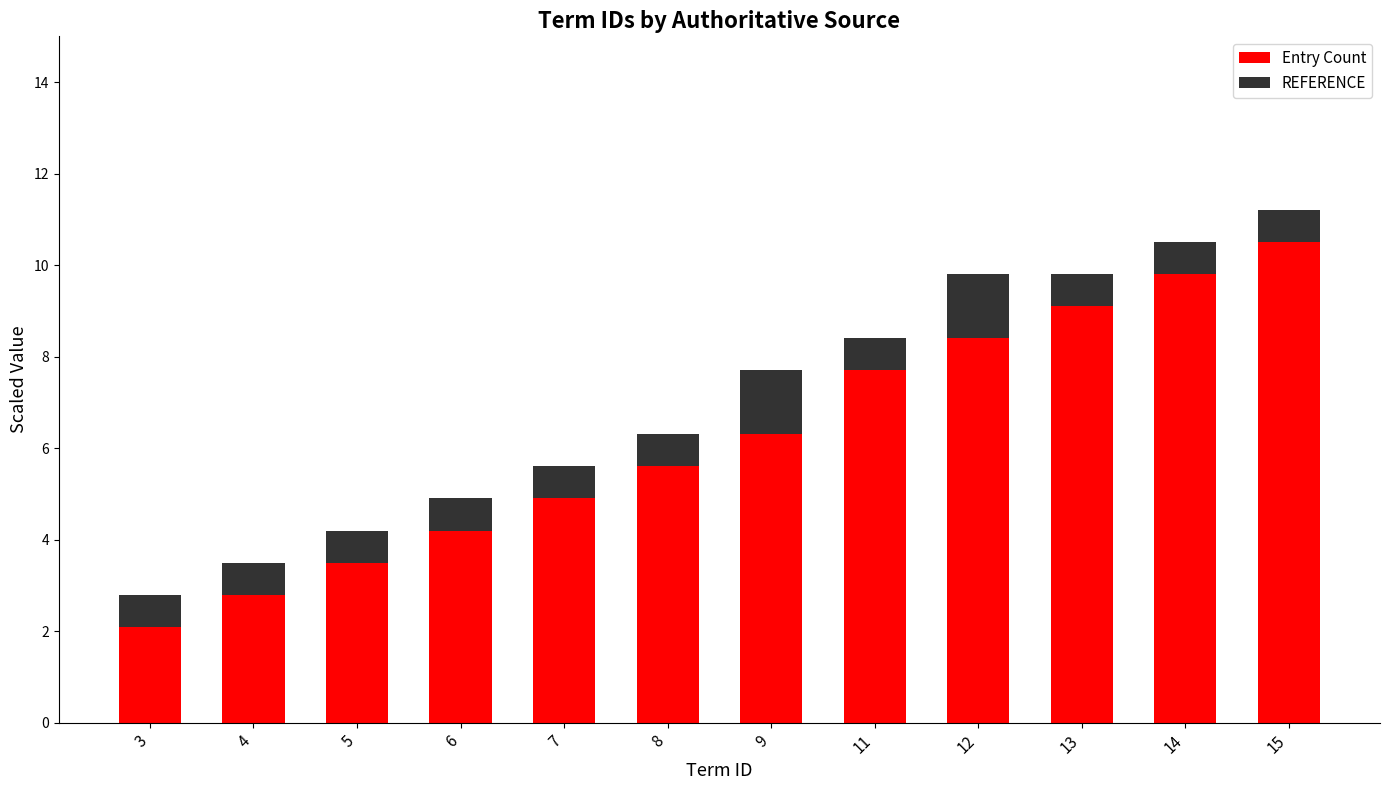

What is the difference between the Entry Count values at 6 and 8?

1.4